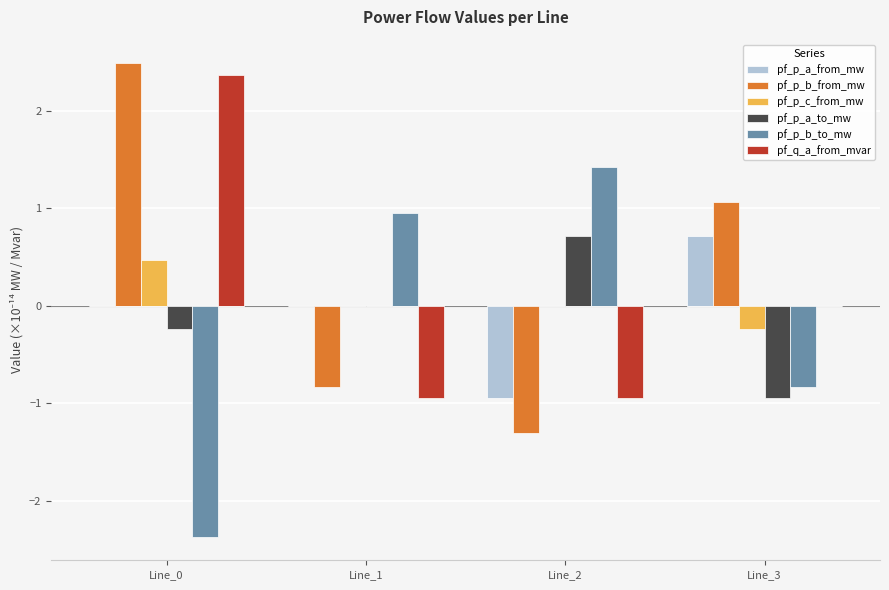

At which category is the sum across all series the highest?

Line_0